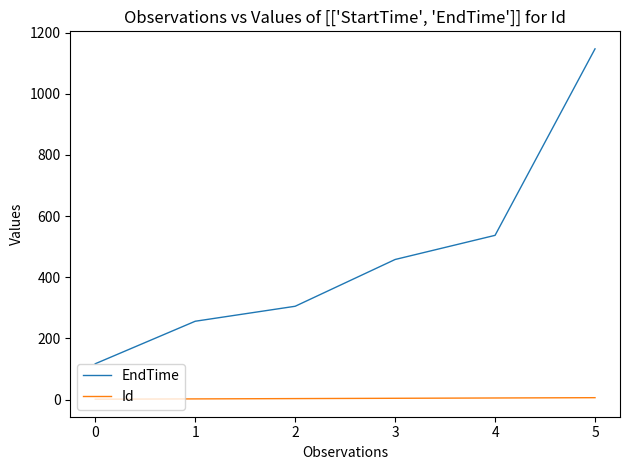

Rank the series at 3 from highest to lowest value.

EndTime, Id